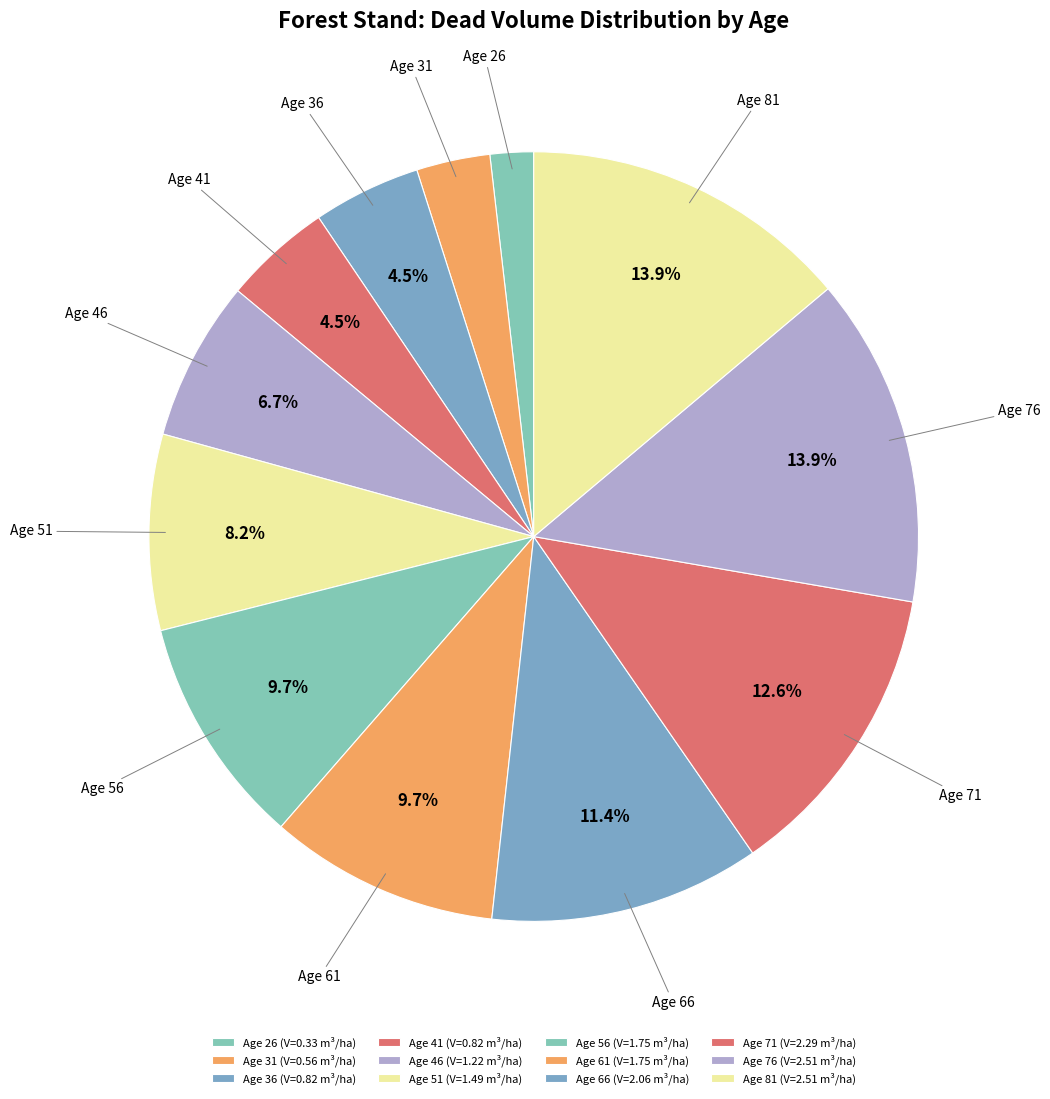

Count the number of slices in the pie.

12